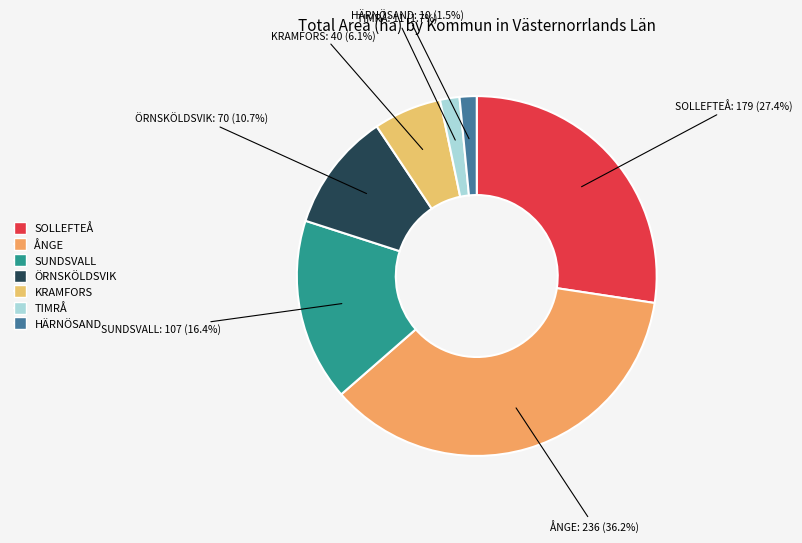

Which has a higher value, SUNDSVALL or HÄRNÖSAND?

SUNDSVALL